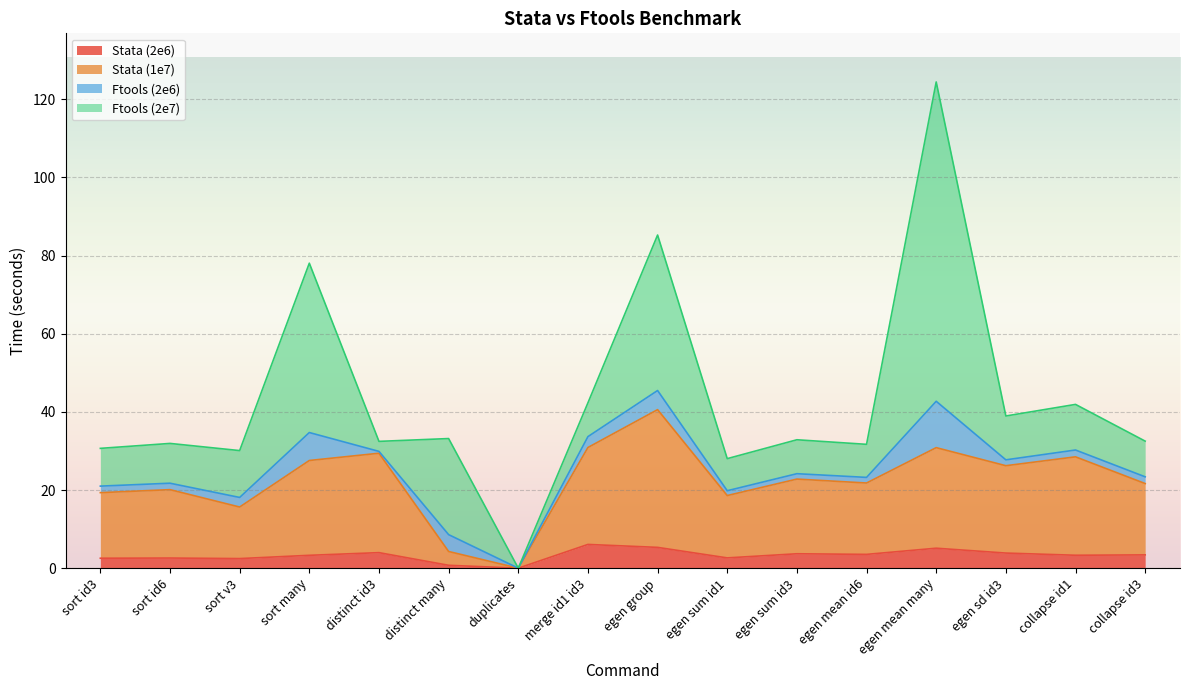

The Stata (2e6) series shows 2.5 at sort id3. True or false?

True